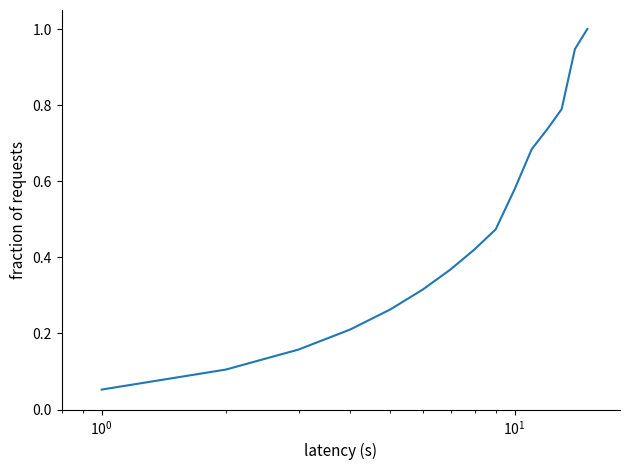

What is the greatest value displayed?

1.0